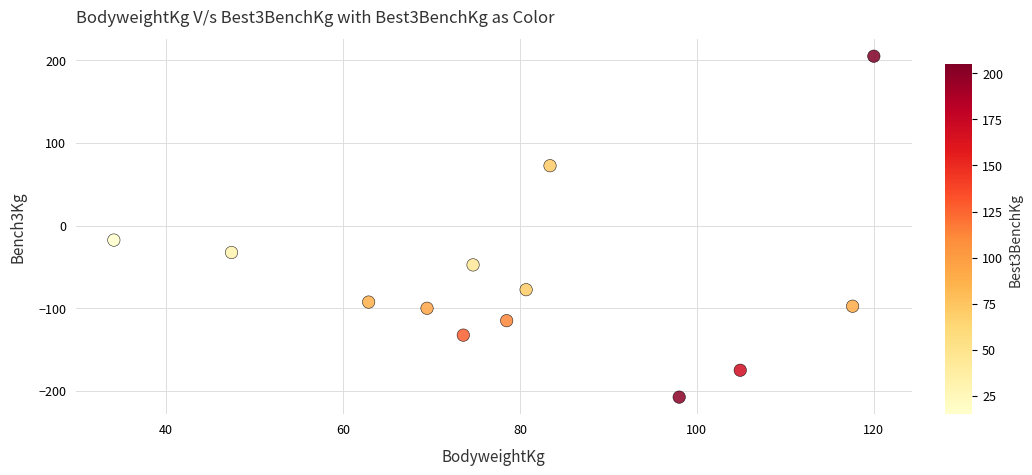

What is the range of X values (max minus min)?

85.9